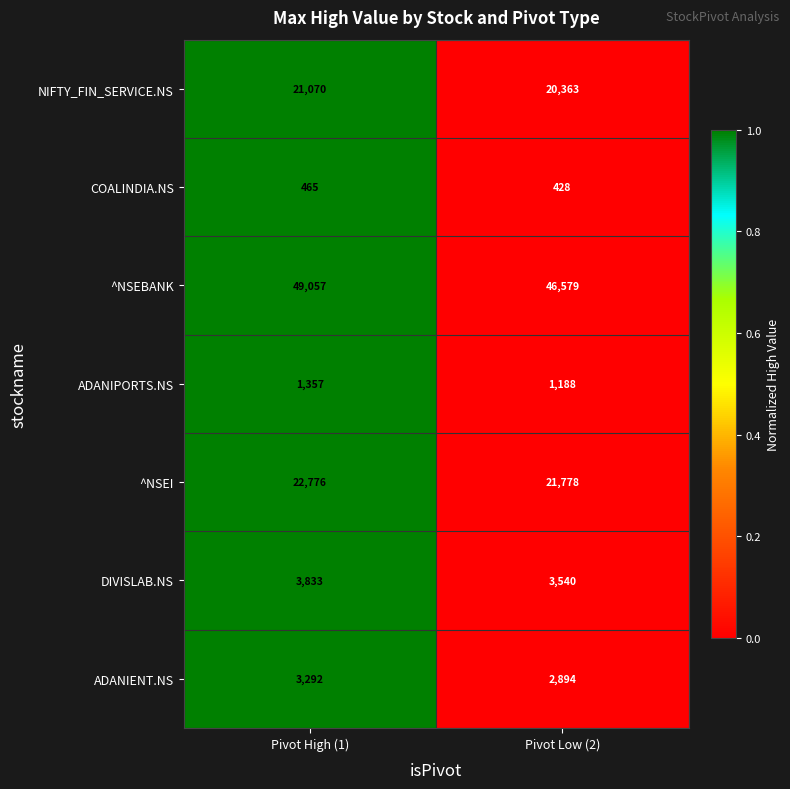

Reading left to right, transcribe all the data shown in this chart.

NIFTY_FIN_SERVICE.NS: 21070	20363
COALINDIA.NS: 465	428
^NSEBANK: 49057	46579
ADANIPORTS.NS: 1357	1188
^NSEI: 22776	21778
DIVISLAB.NS: 3833	3540
ADANIENT.NS: 3292	2894